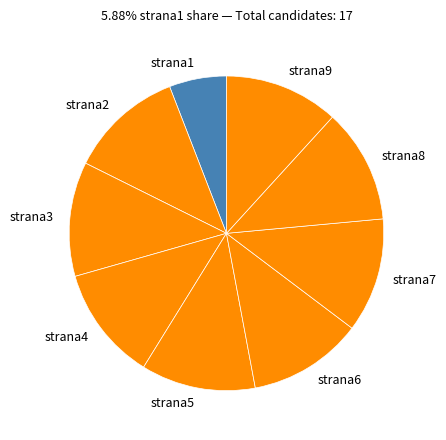

What is the smallest slice in the pie chart?

strana1